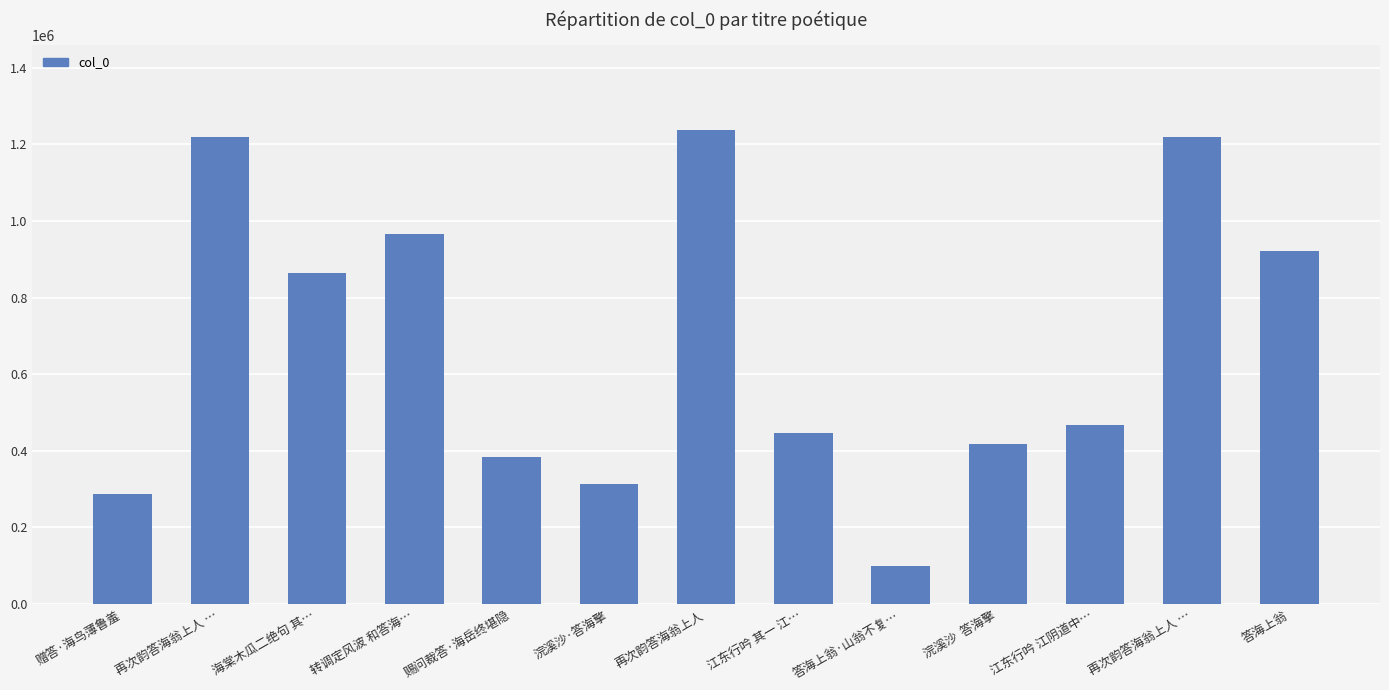

What is the label of the 13th bar from the right?

赠答·海鸟薄鲁羞